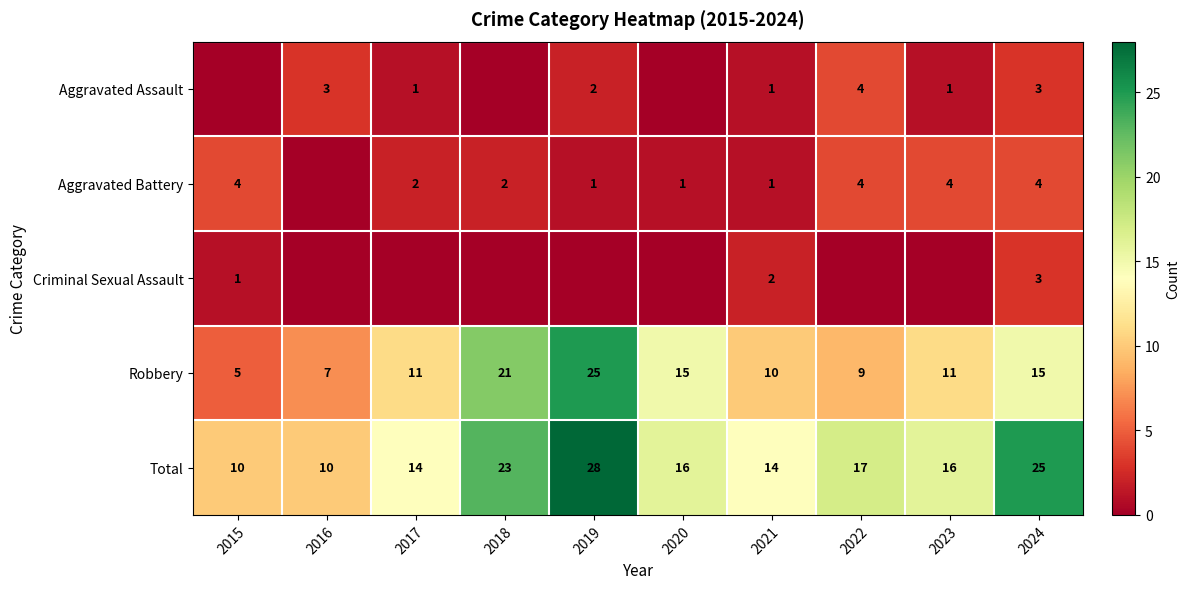

The value of Total at 2024 is 11. True or false?

False